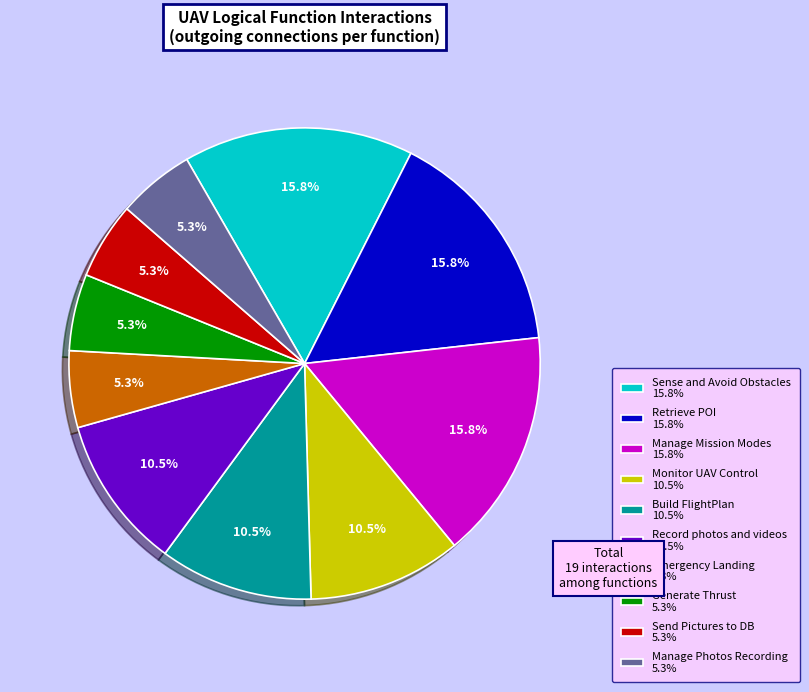

Does Generate Thrust represent more than half of the total?

No